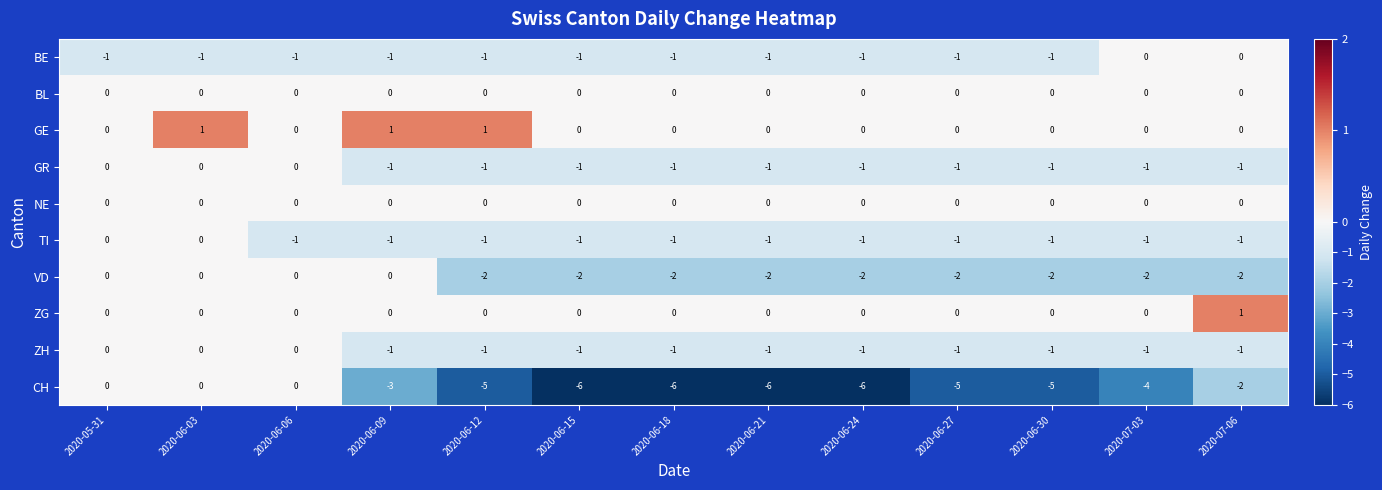

At which category is the sum across all series the highest?

2020-06-03